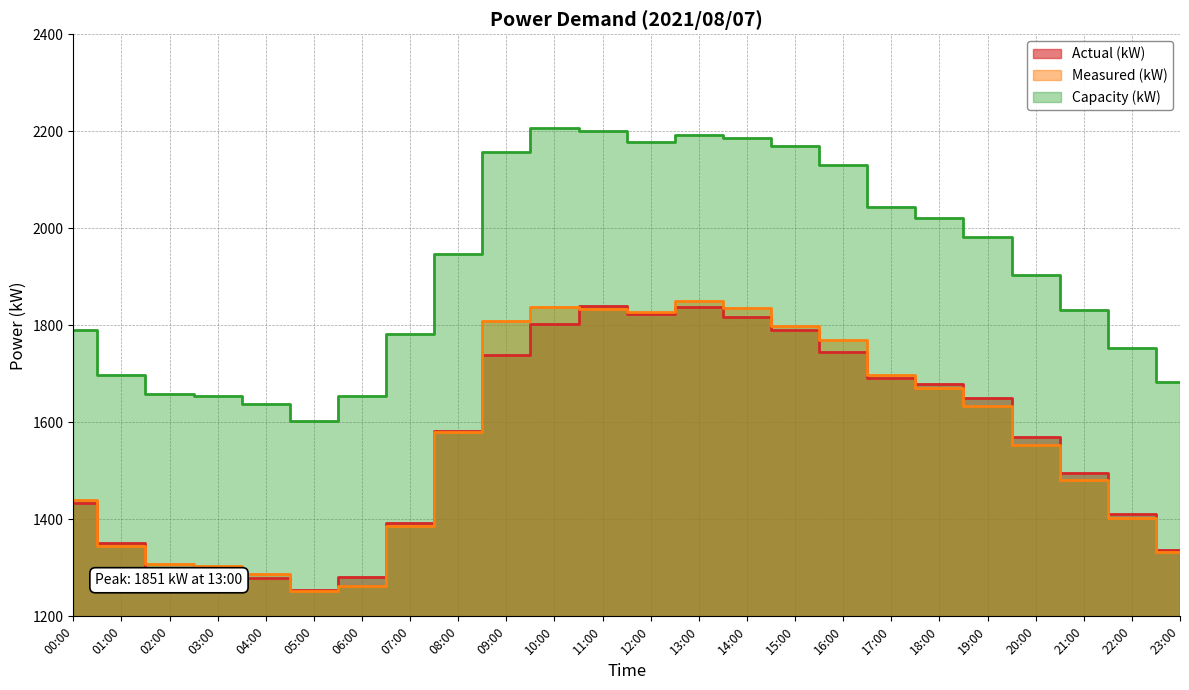

Which series changed the most between 05:00 and 10:00?

Capacity (kW)